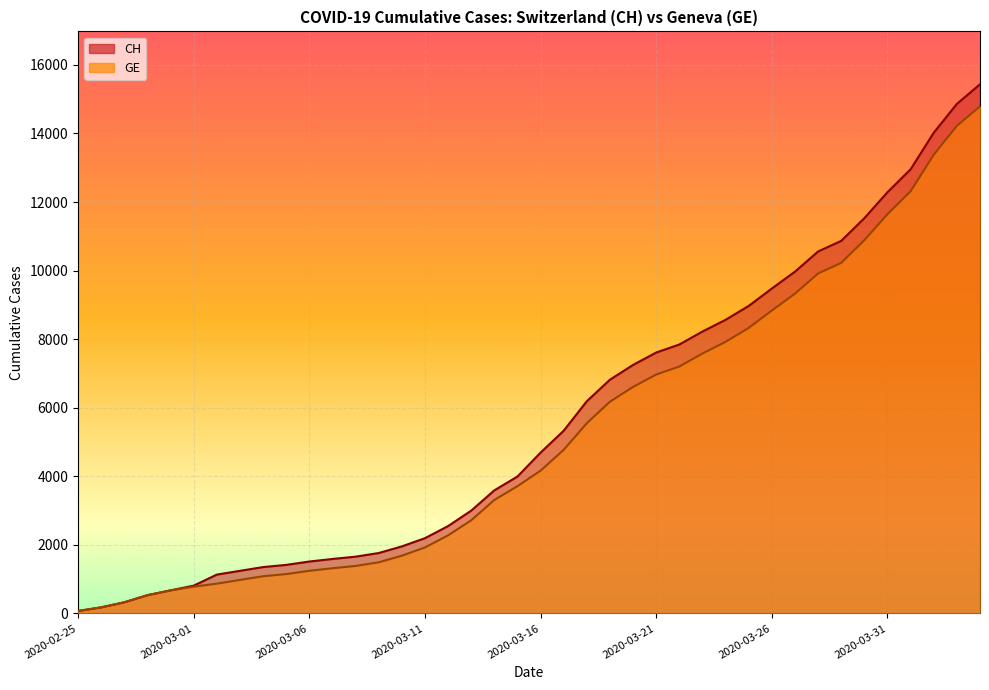

How many lines are shown in the chart?

2